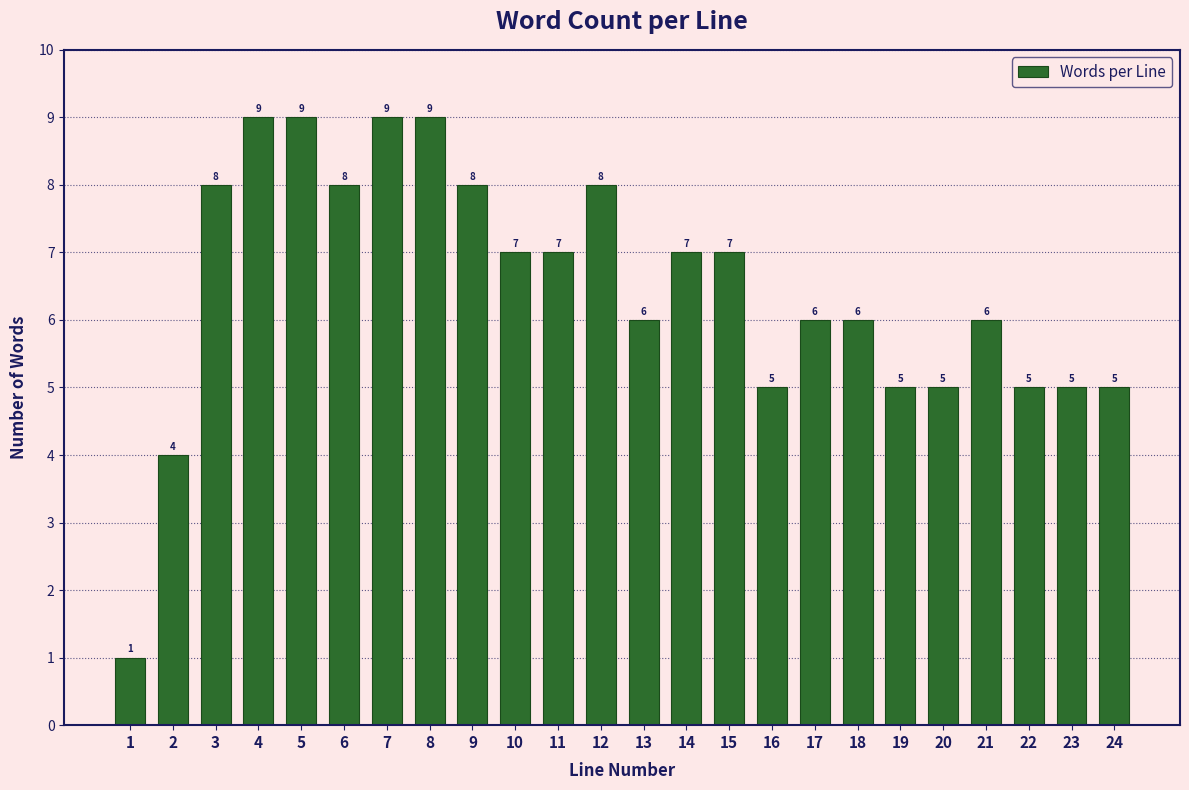

Reading right to left, list all the values displayed in this chart.

5	5	5	6	5	5	6	6	5	7	7	6	8	7	7	8	9	9	8	9	9	8	4	1